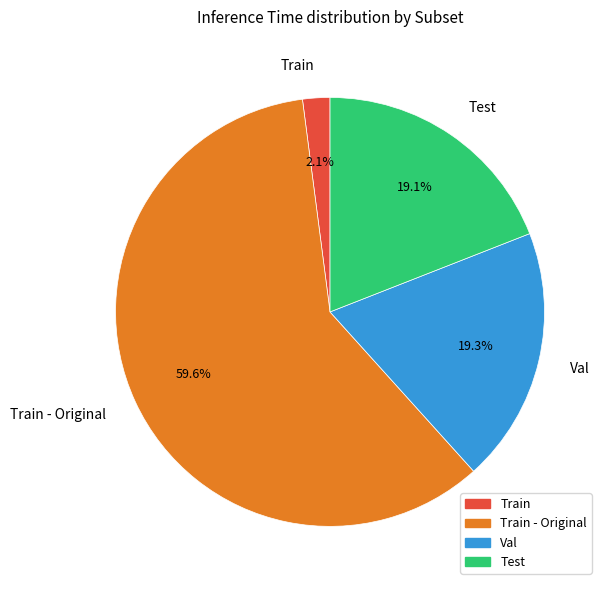

Is the sum of Test and Train - Original greater than half?

Yes